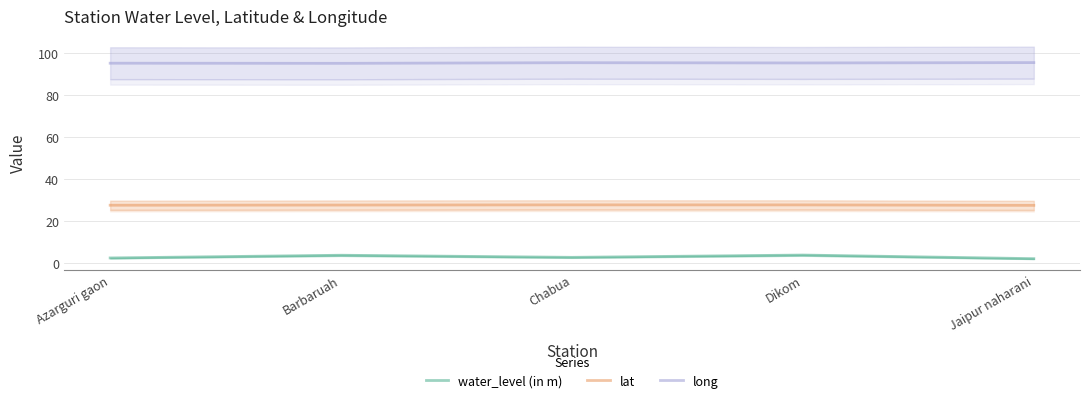

What position from the right is Chabua?

3